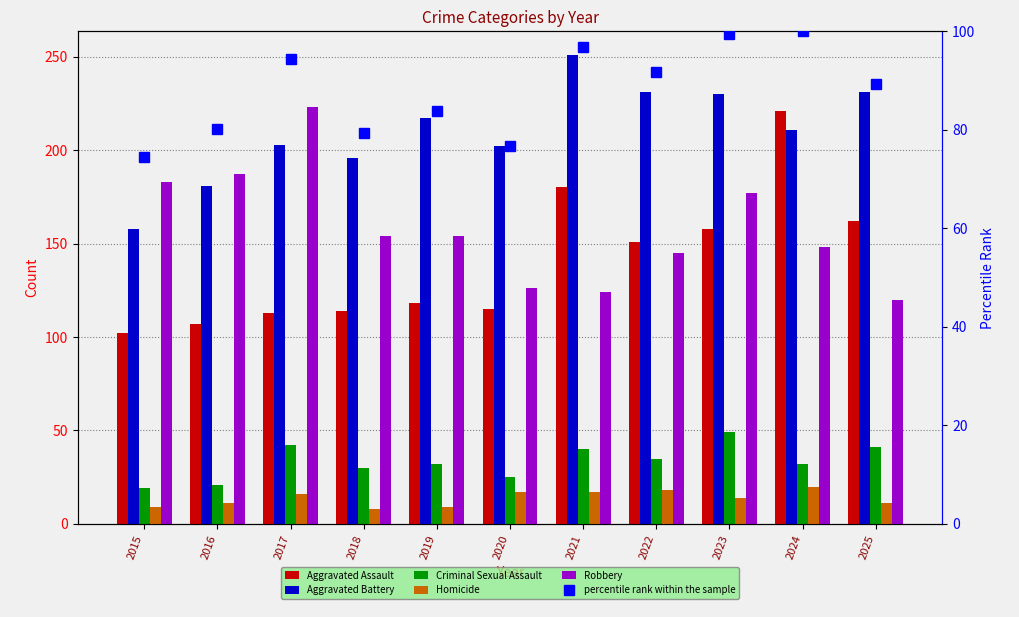

What is the minimum value for Criminal Sexual Assault?

19.0